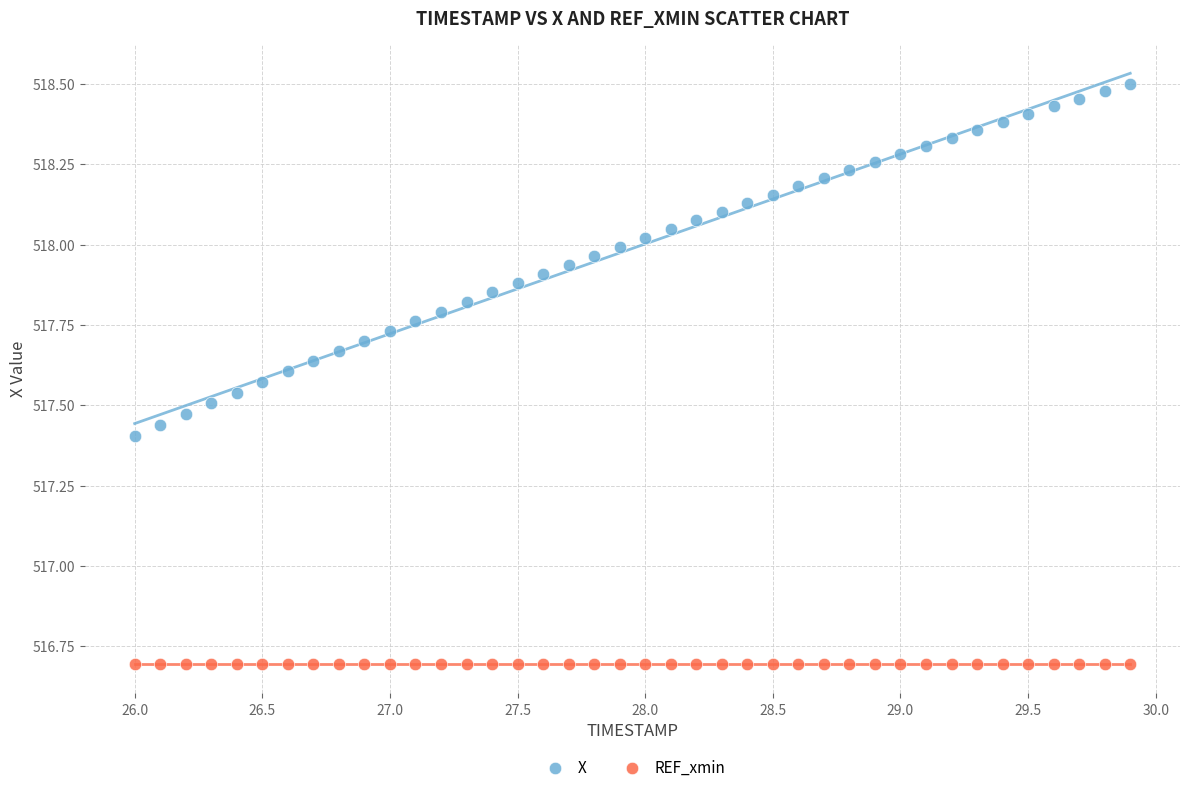

Which series reaches the minimum Y coordinate?

REF_xmin